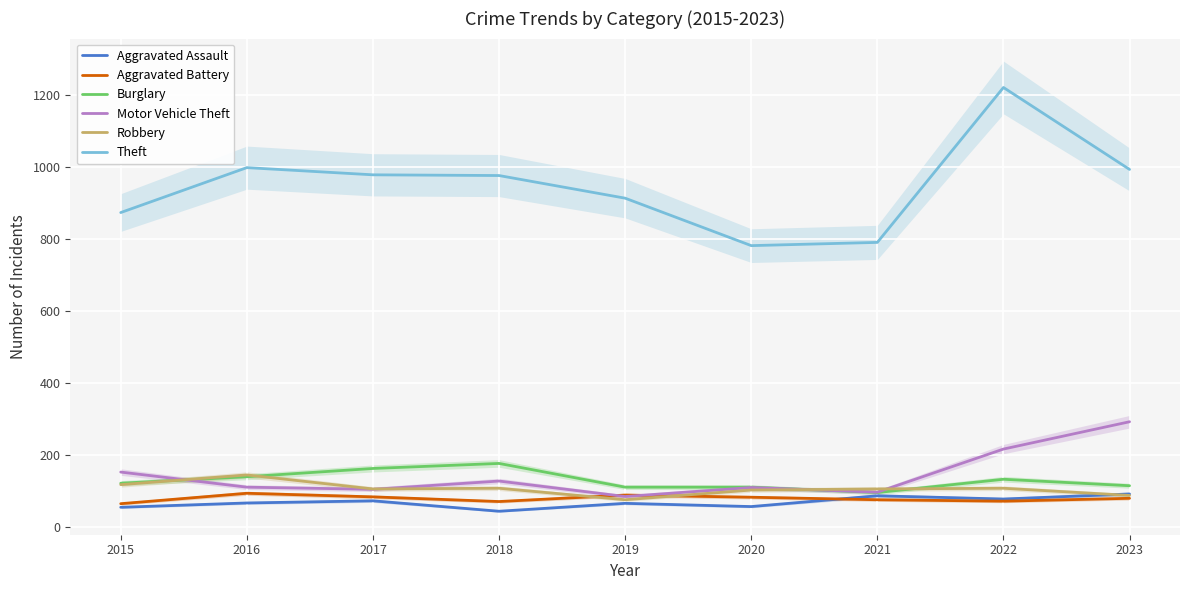

What are all the series names shown in the legend?

Aggravated Assault, Aggravated Battery, Burglary, Motor Vehicle Theft, Robbery, Theft